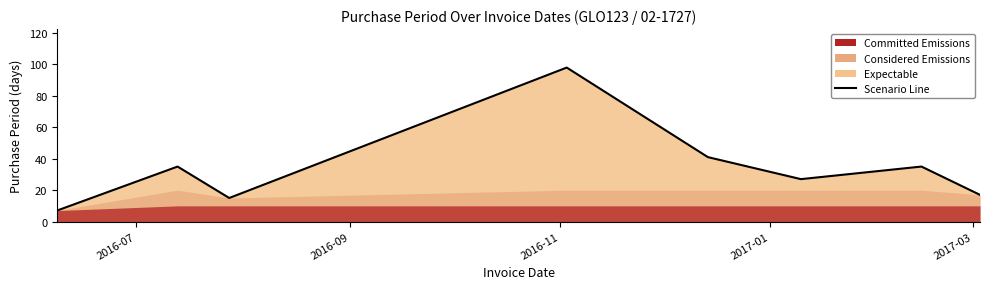

What is the smallest value displayed?

7